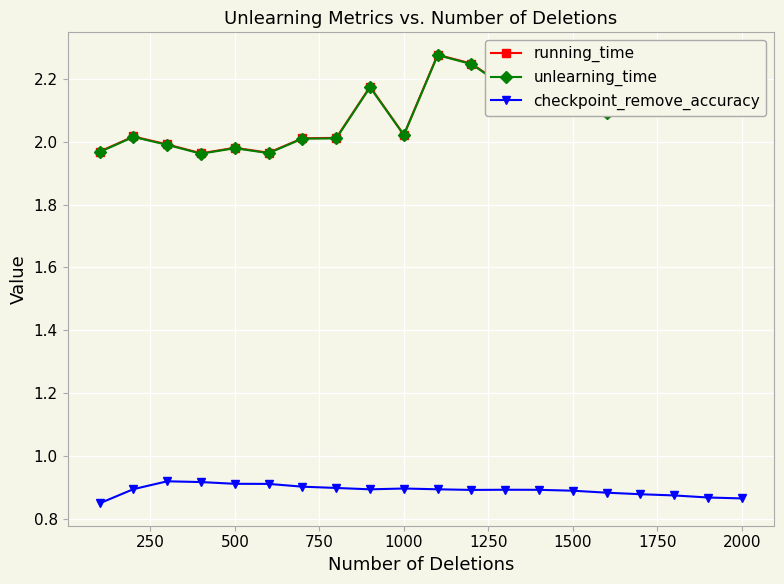

At how many categories does at least one series exceed 1?

20